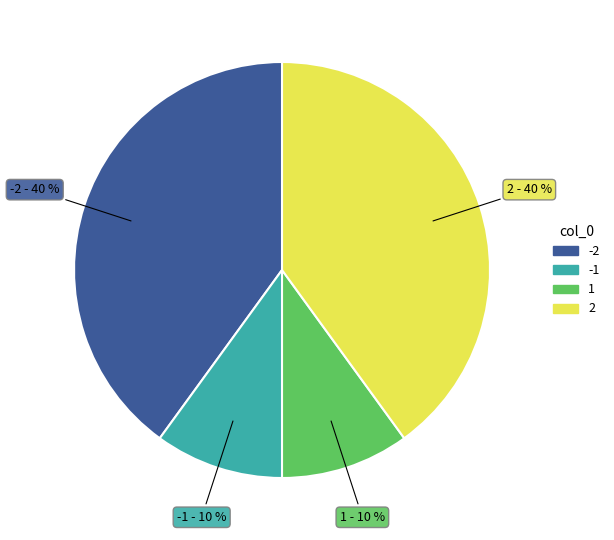

Does any single category account for the majority?

No